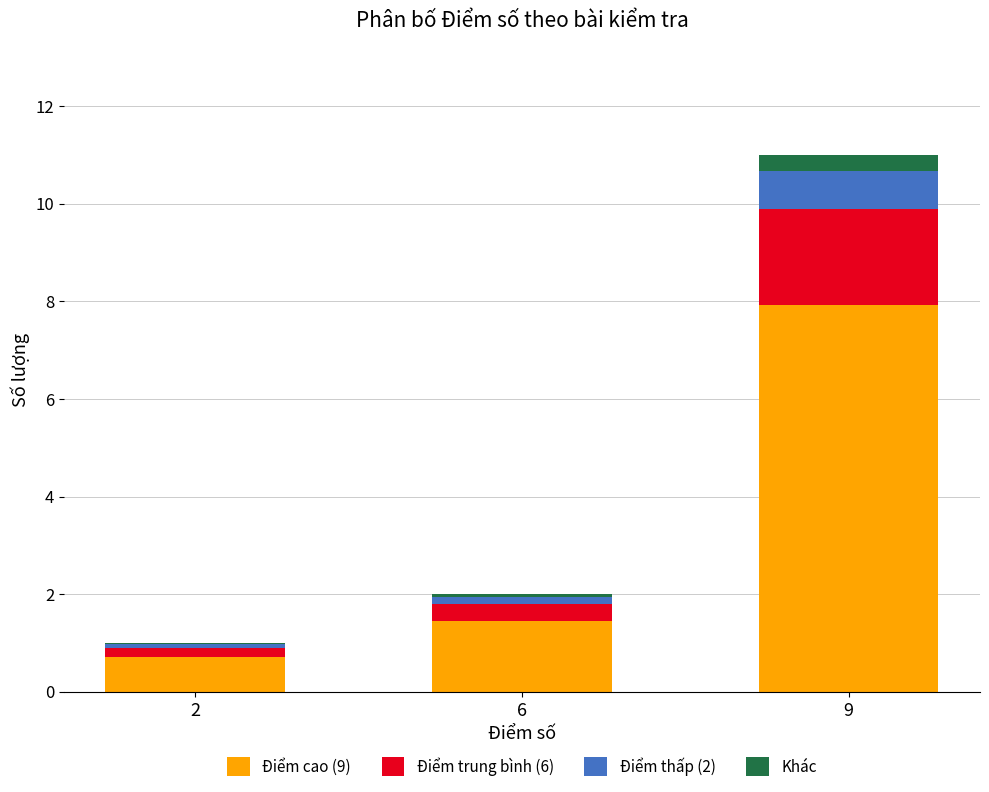

The Điểm cao (9) series shows 7.9 at 9. True or false?

True